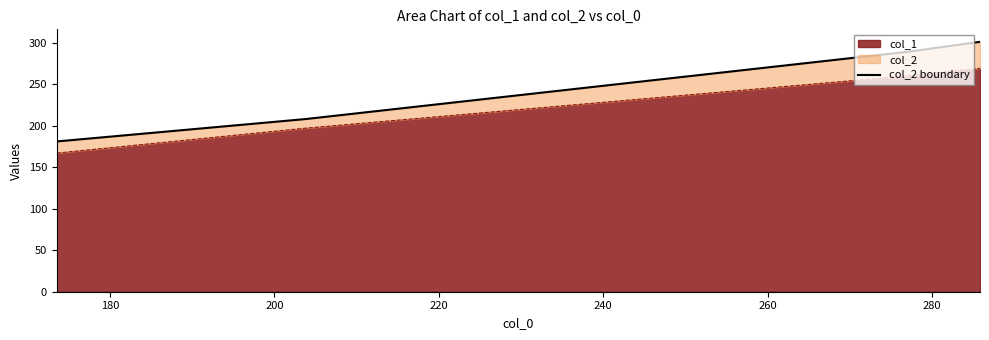

What is the value of the 4th point from the left?

301